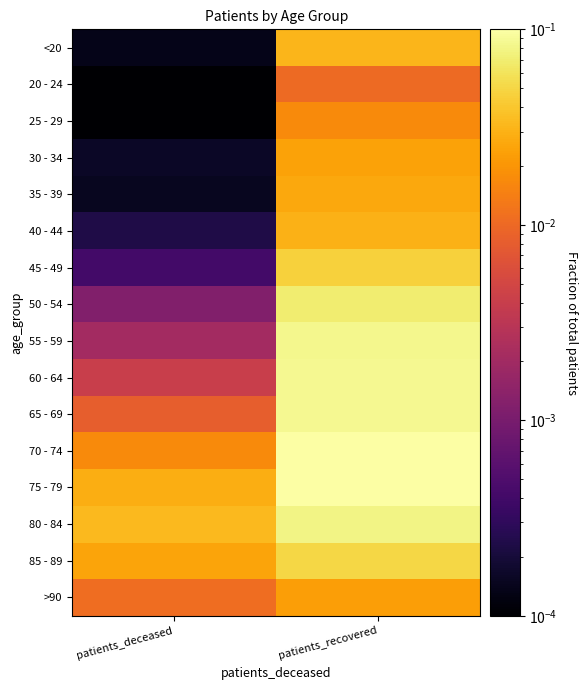

Count the number of data series in this chart.

16